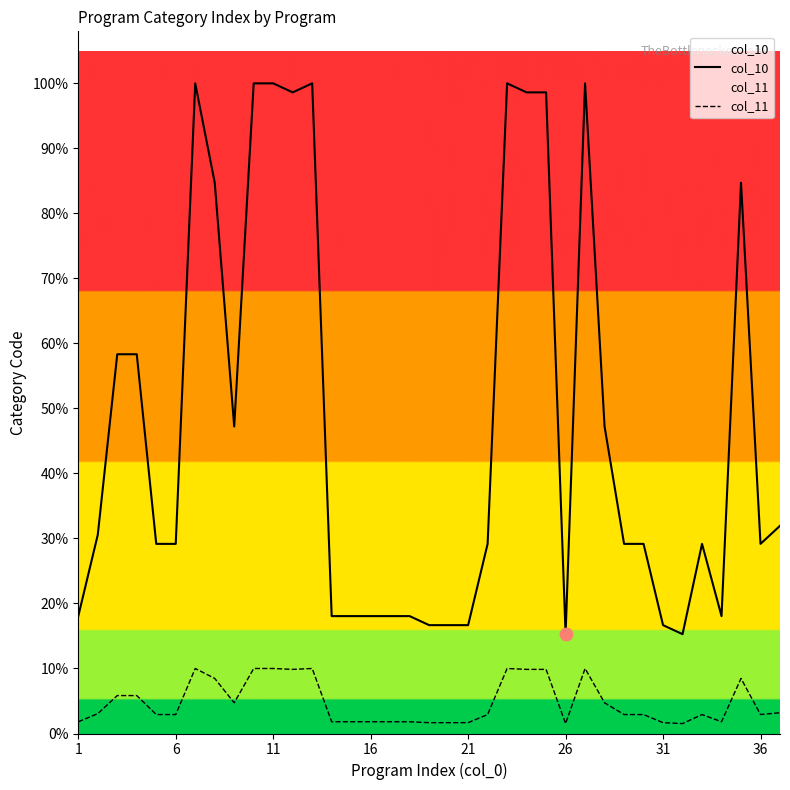

Which series reaches the minimum Y coordinate?

col_11